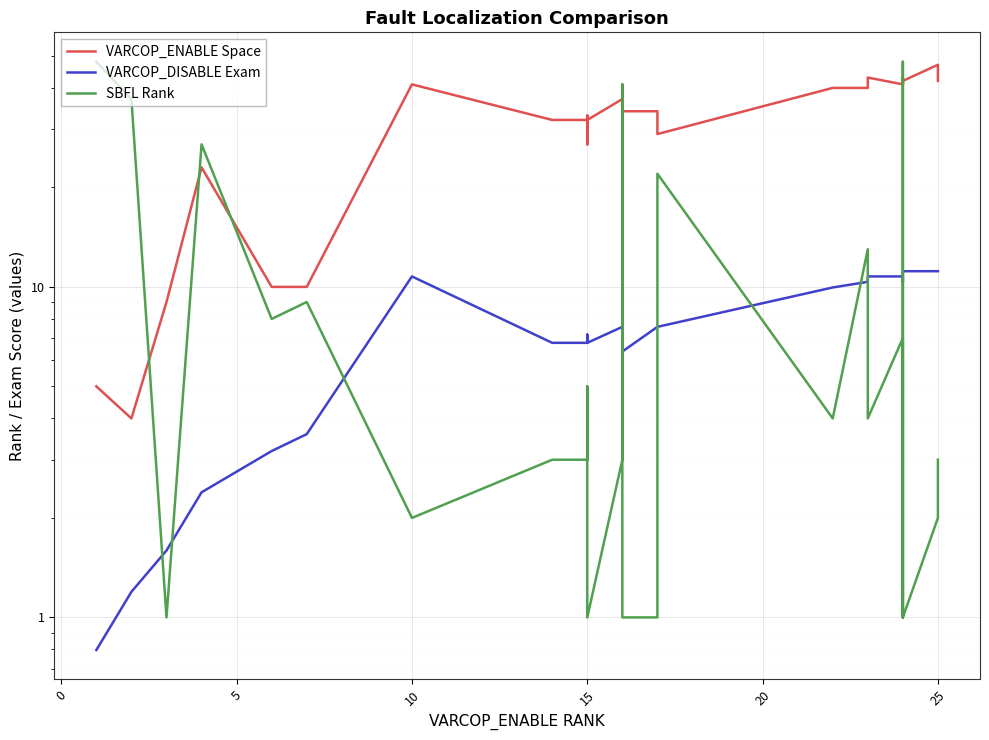

Which series has the largest range (max minus min)?

SBFL Rank